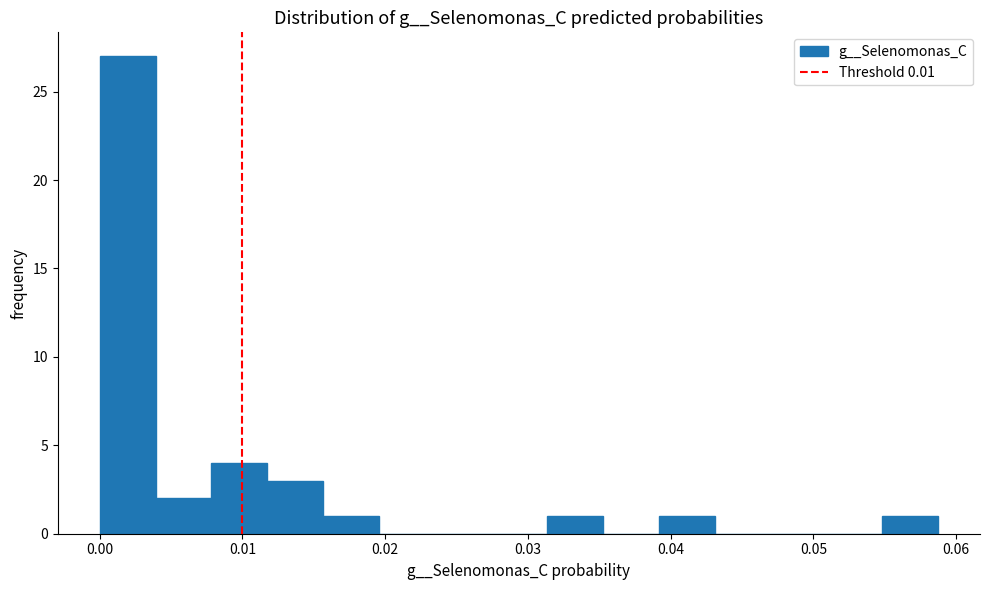

Around what value on the x-axis is the tallest bar? Give the approximate position of its centre, as read against the axis.

0.002